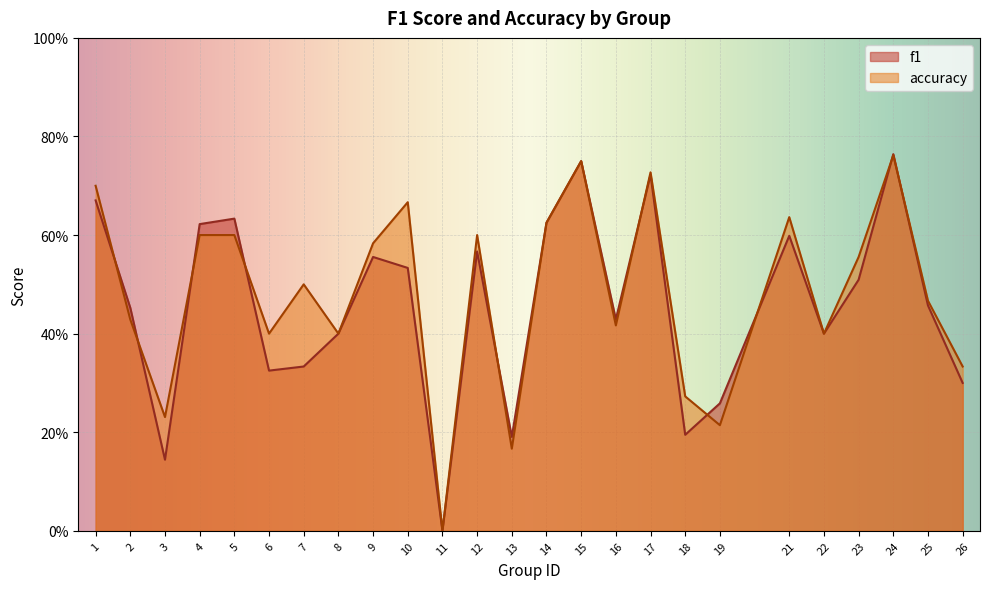

True or false: accuracy and f1 intersect in this chart.

True